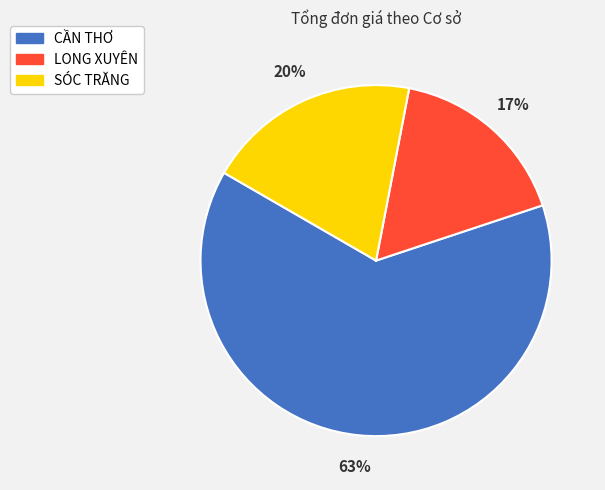

Approximately how many times larger is the value at LONG XUYÊN compared to CẦN THƠ?

0.3